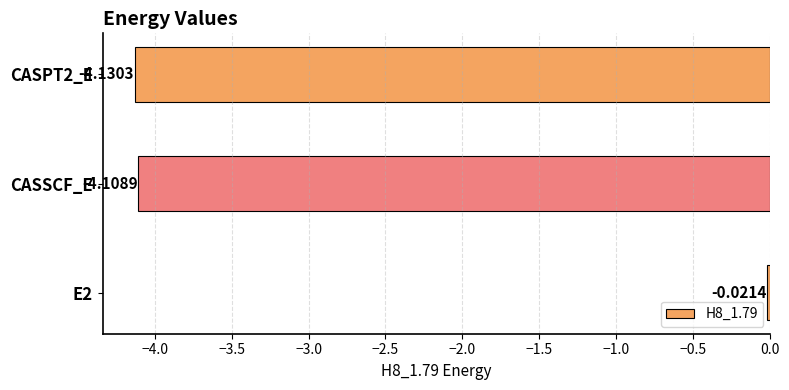

List the labels in order of value, largest first.

E2, CASSCF_E, CASPT2_E